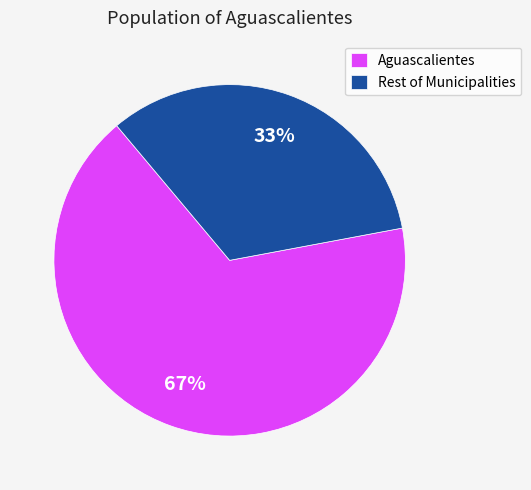

True or false: Aguascalientes accounts for 80% of the total.

False